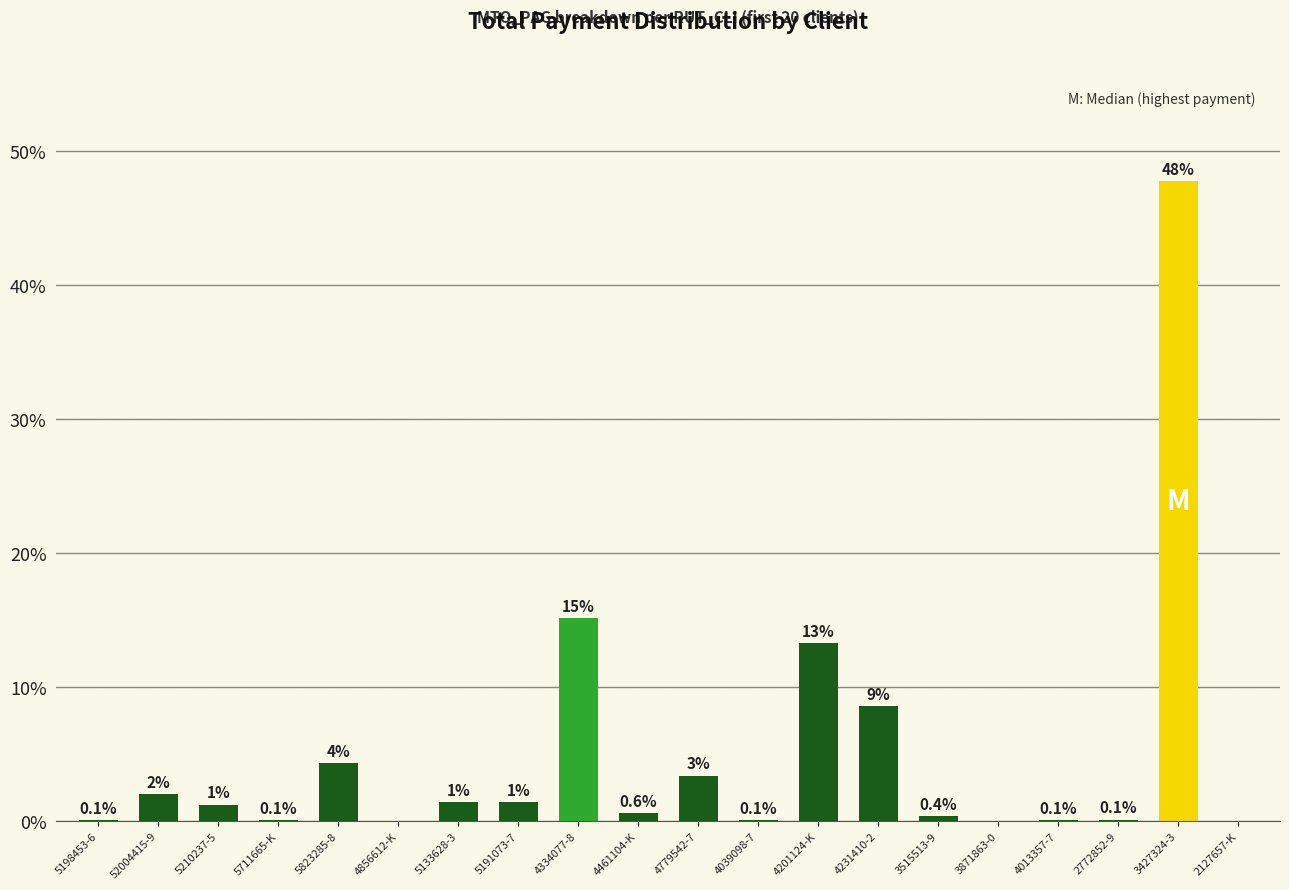

What is the sum of the values at 2772852-9 and 5823285-8?

4.4